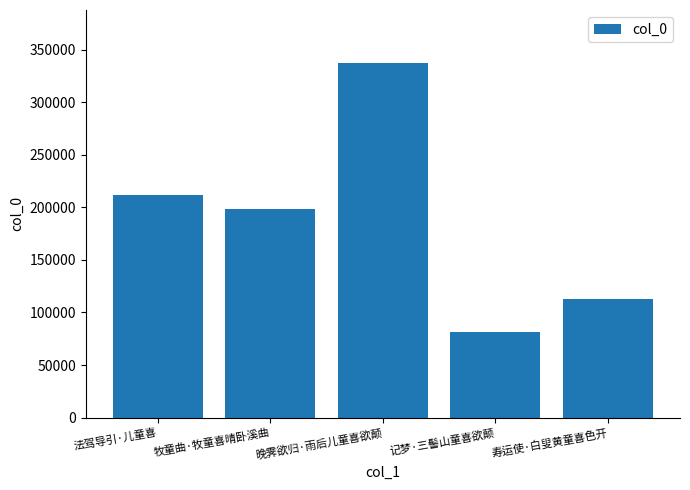

Which category has the highest value across all series?

晚霁欲归·雨后儿童喜欲颠